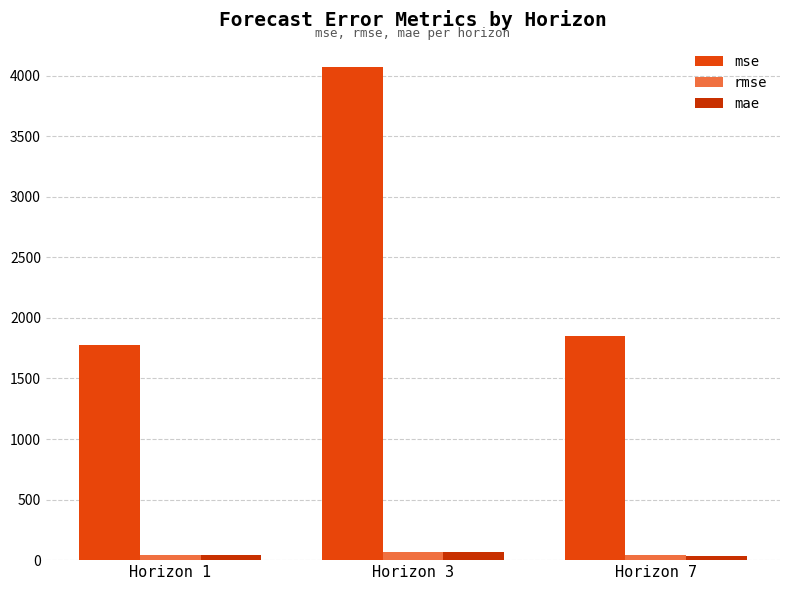

What is the lowest value of the mse series?

1774.5